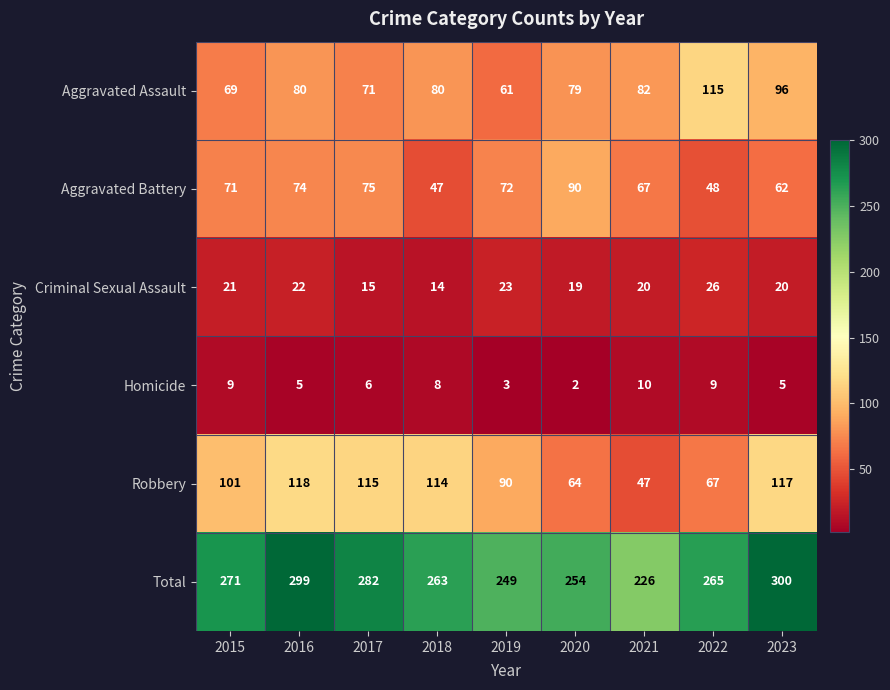

How many series are shown in this chart?

6